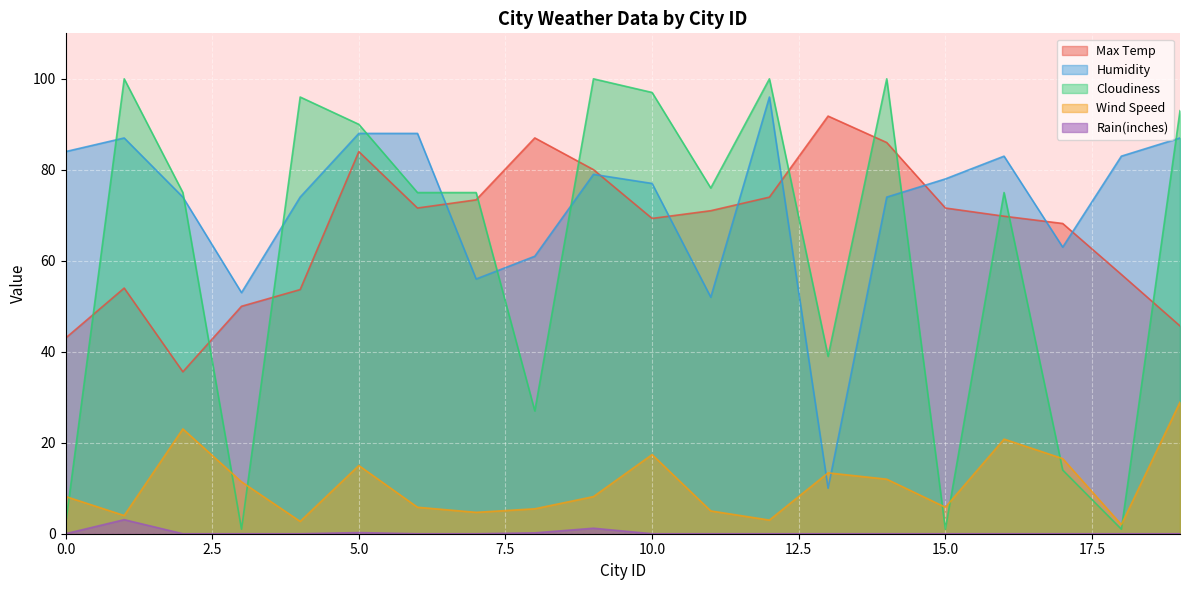

How many lines are shown in the chart?

5